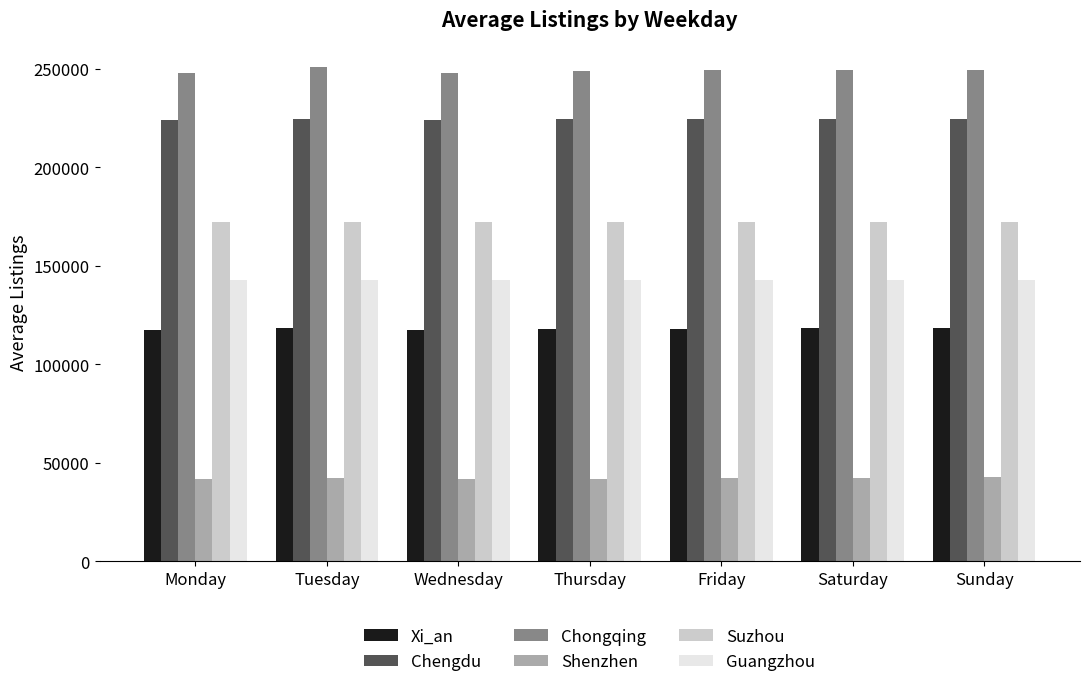

What is the total value across all series at Tuesday?

951124